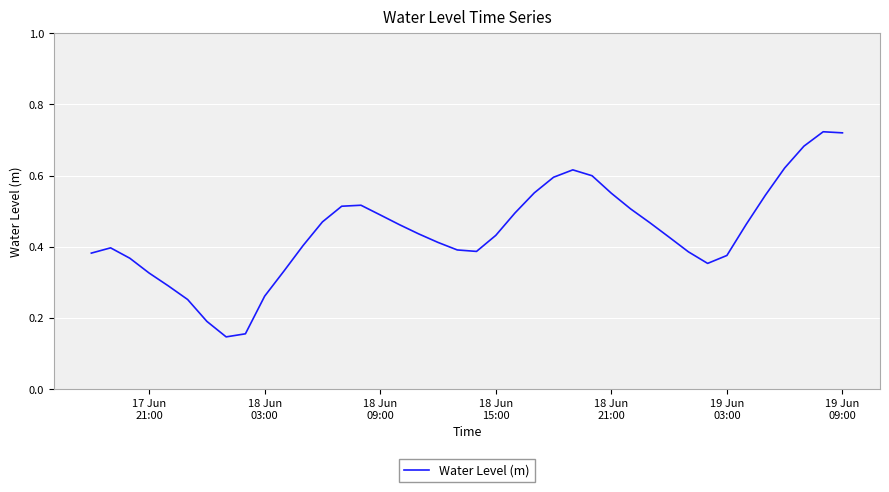

How many lines are shown in the chart?

1